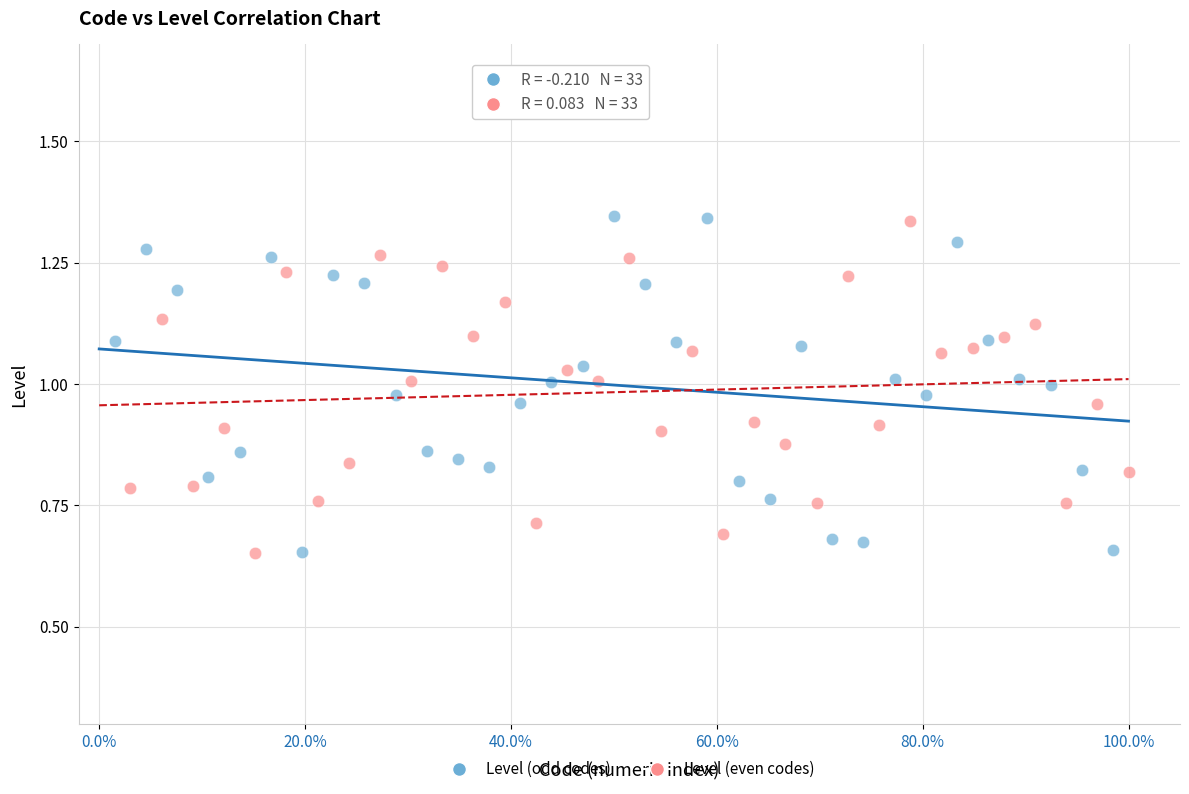

What are all the series names shown in the legend?

Level (odd codes), Level (even codes)